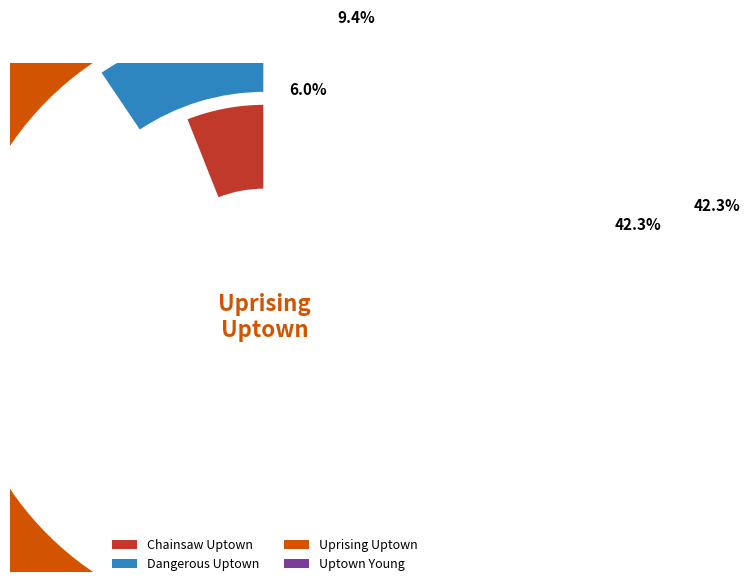

Rank the categories by value from lowest to highest.

Chainsaw Uptown, Dangerous Uptown, Uprising Uptown, Uptown Young